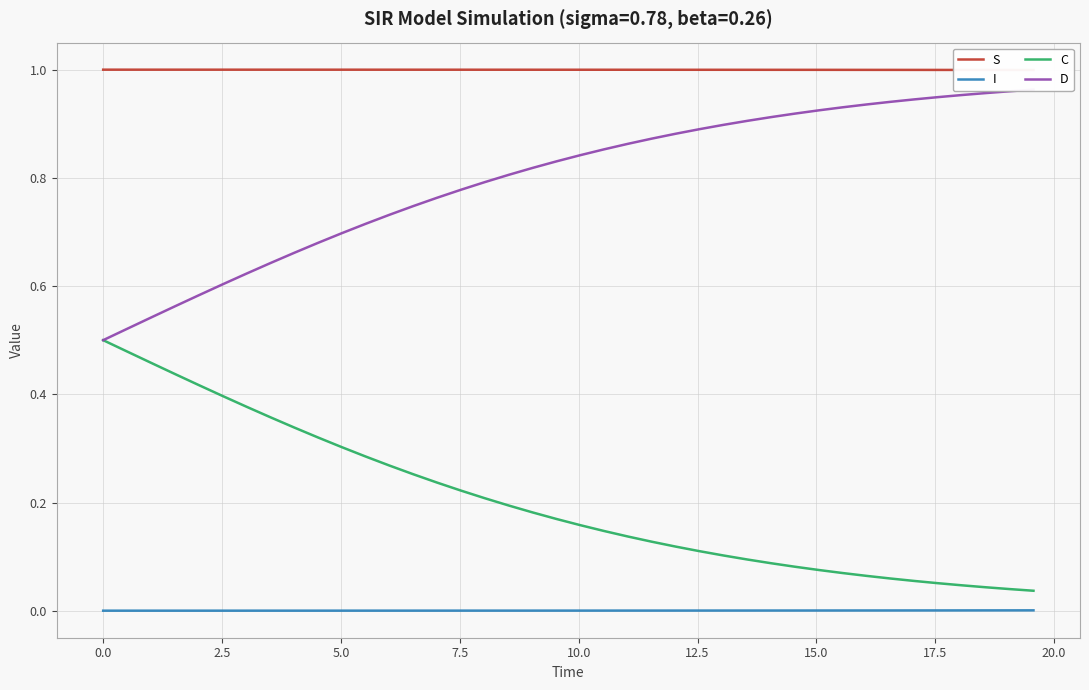

True or false: I and C cross at least once.

False